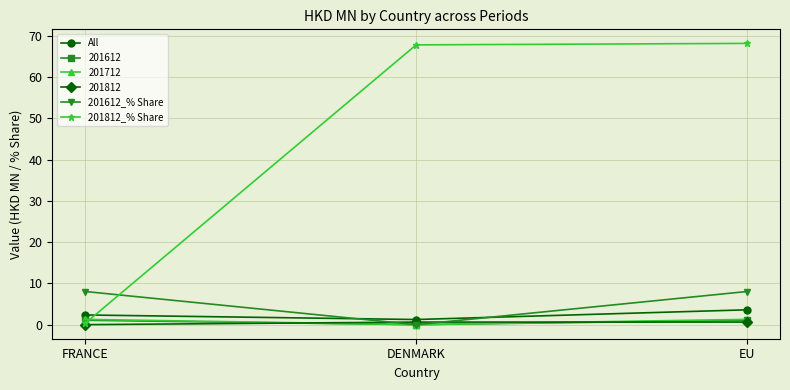

At which category is the sum across all series the highest?

EU